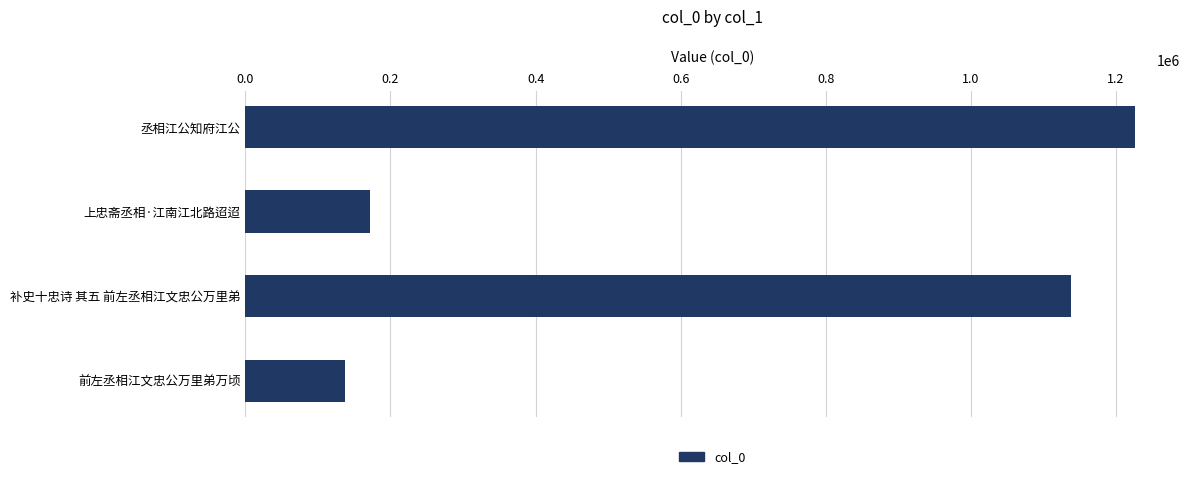

The chart shows a value of 1137287 at 补史十忠诗 其五 前左丞相江文忠公万里弟. True or false?

True